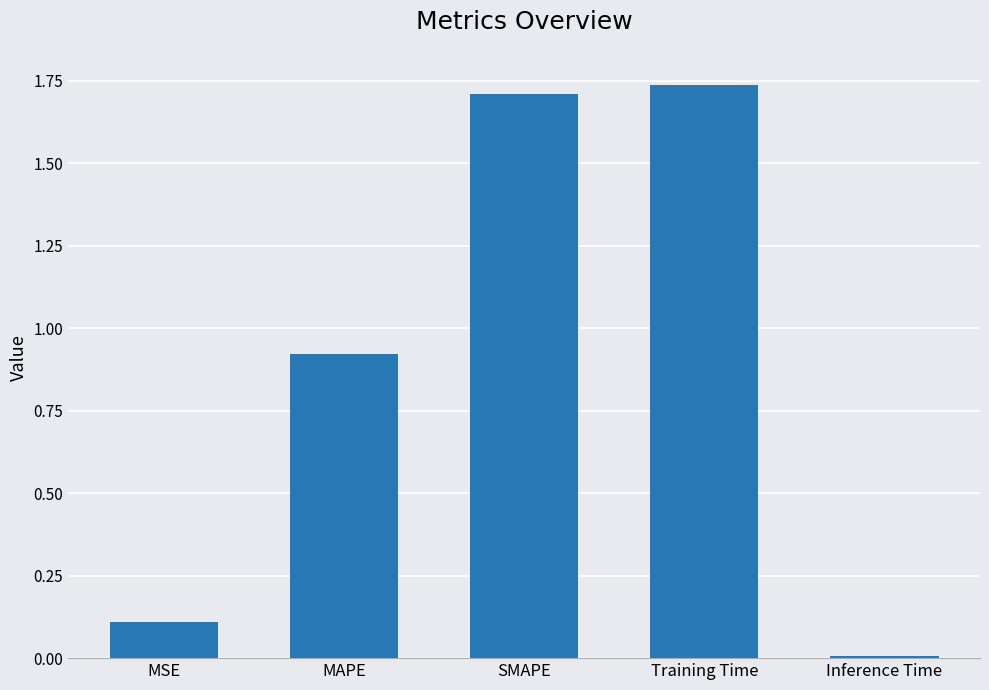

Are the bars grouped side by side (vs. stacked)?

No